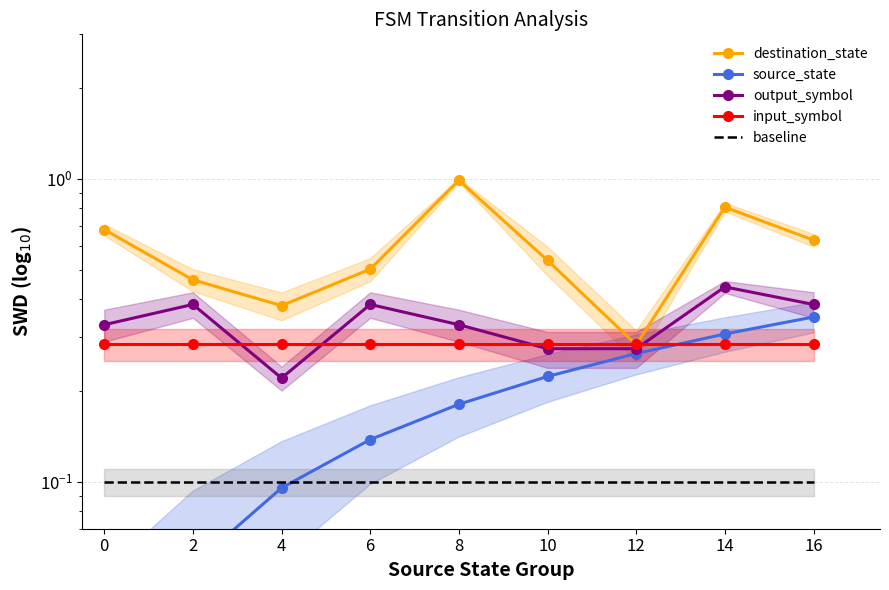

Which label corresponds to the largest value in the chart?

8